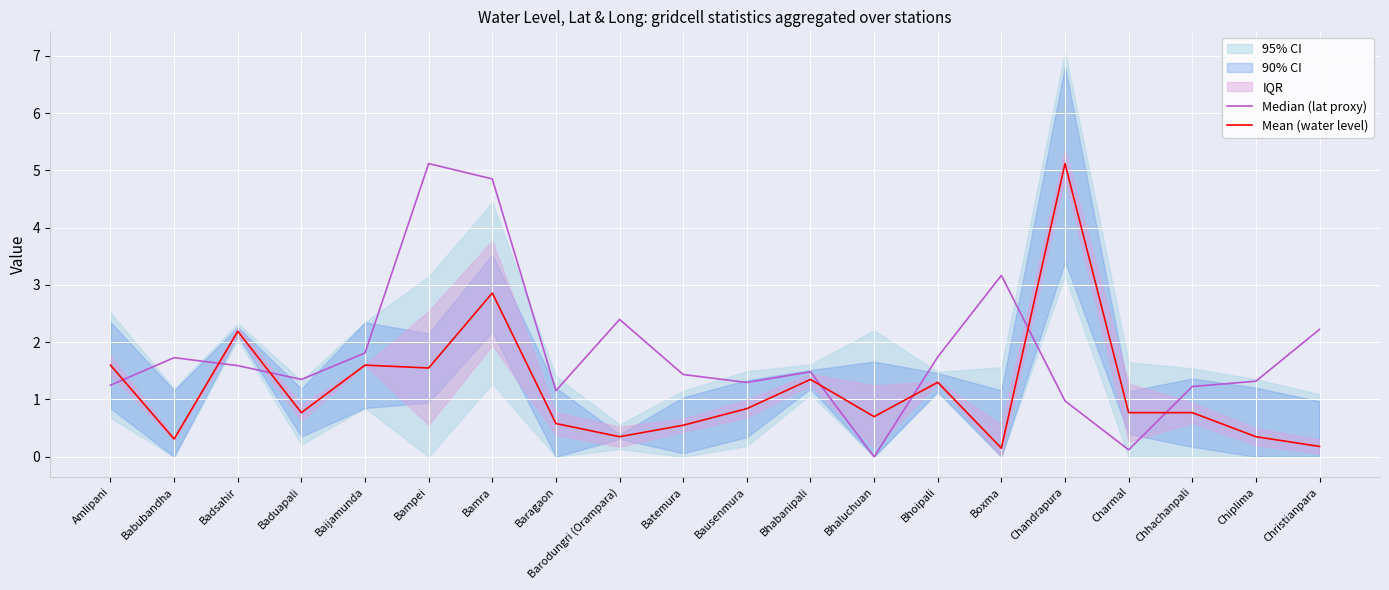

What is the difference between the maximum and minimum values in the Mean (water level) series?

5.0